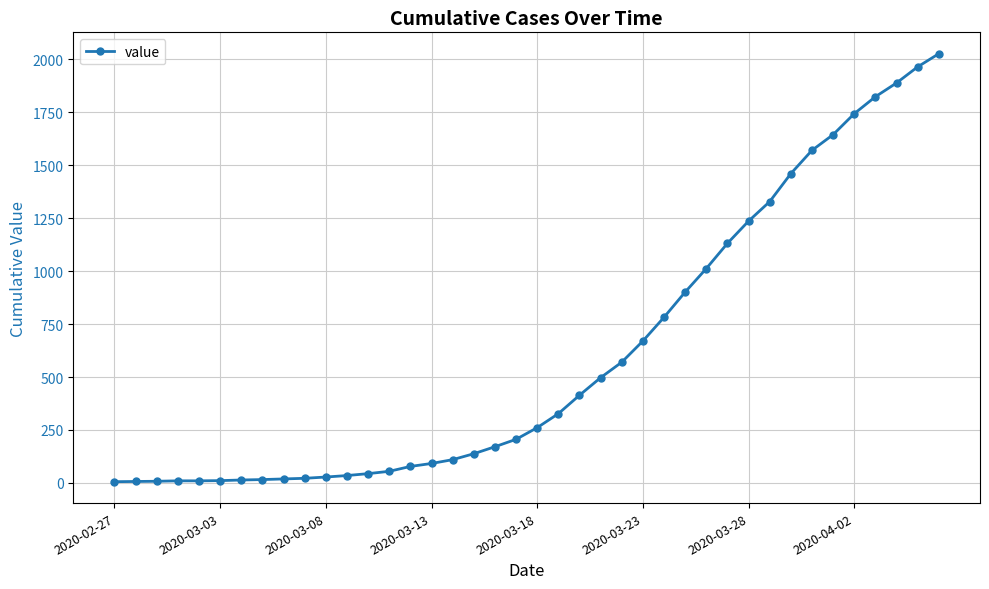

What is the greatest value displayed?

2026